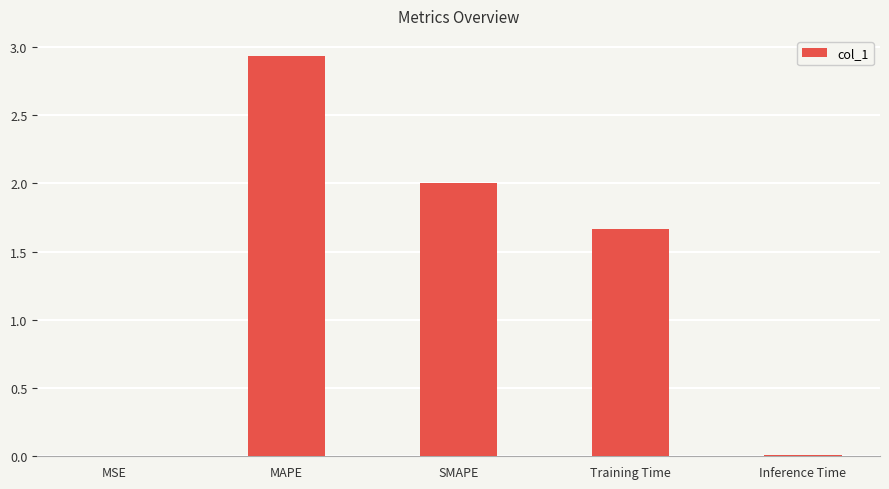

Are the bars horizontal?

No